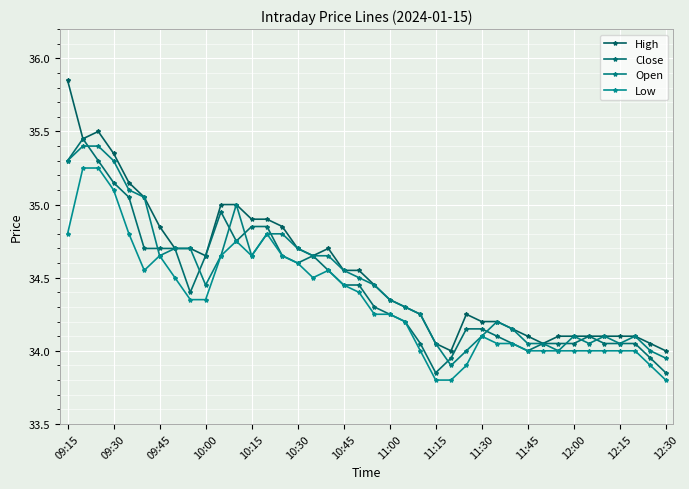

Count the number of data series in this chart.

4